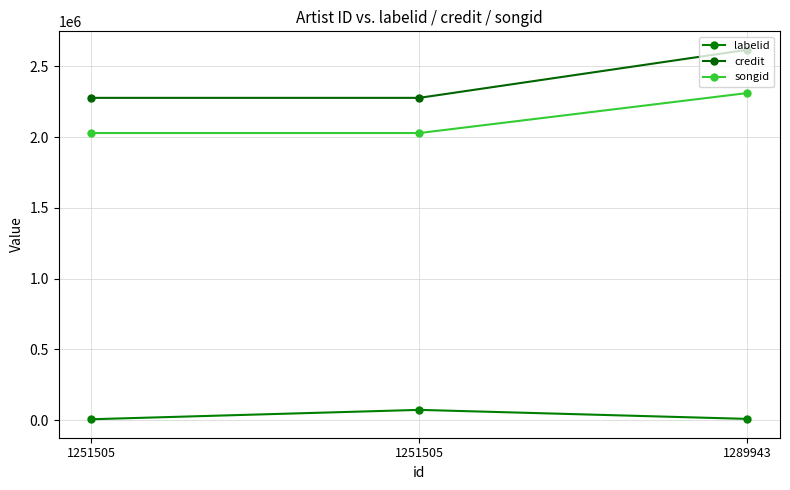

Is this an area chart (filled region under the line)?

No